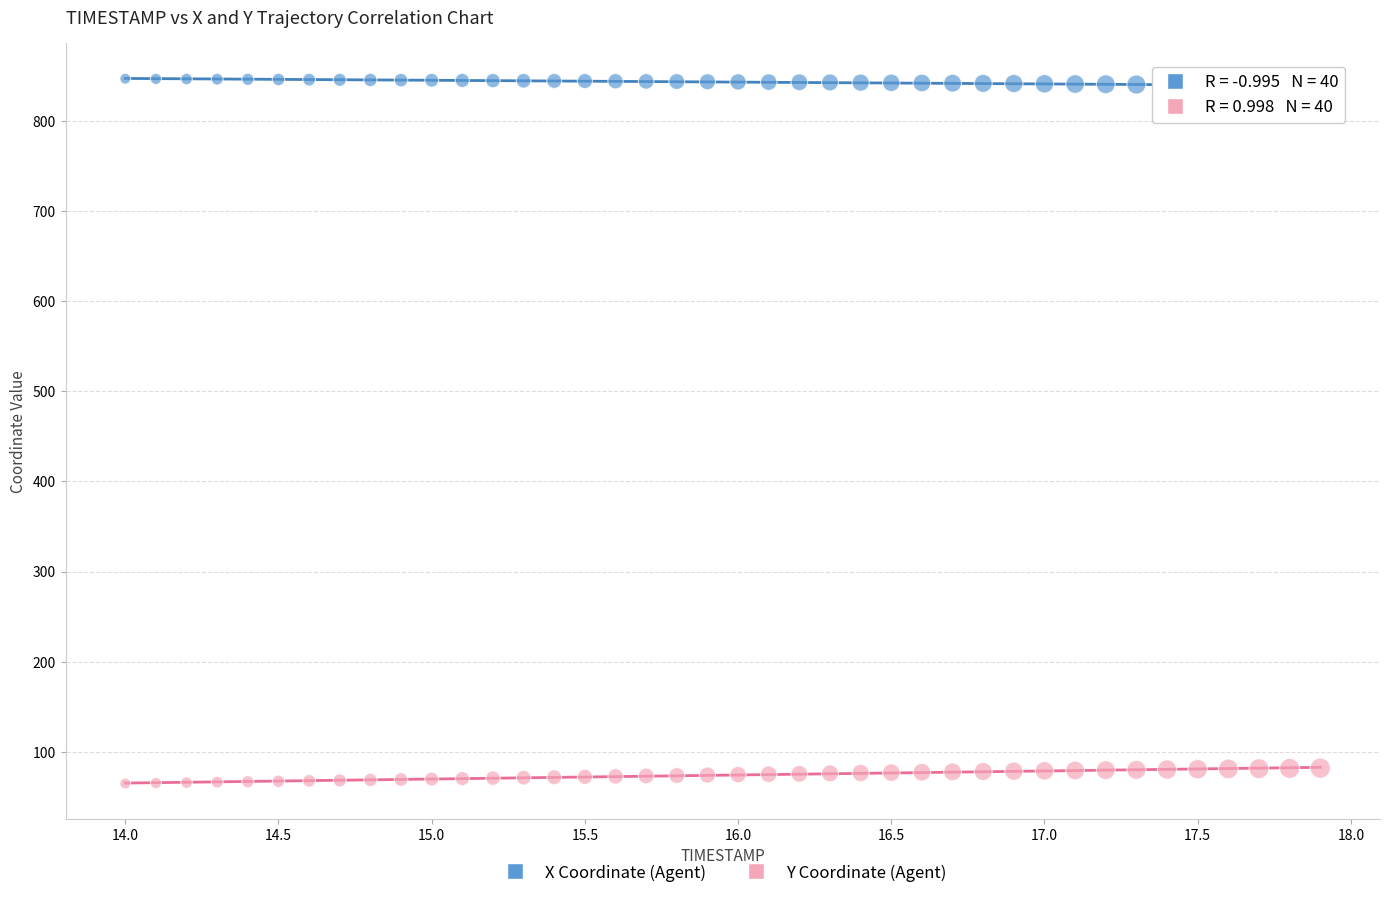

What is the X range (max minus min) for the scatter plot?

3.9